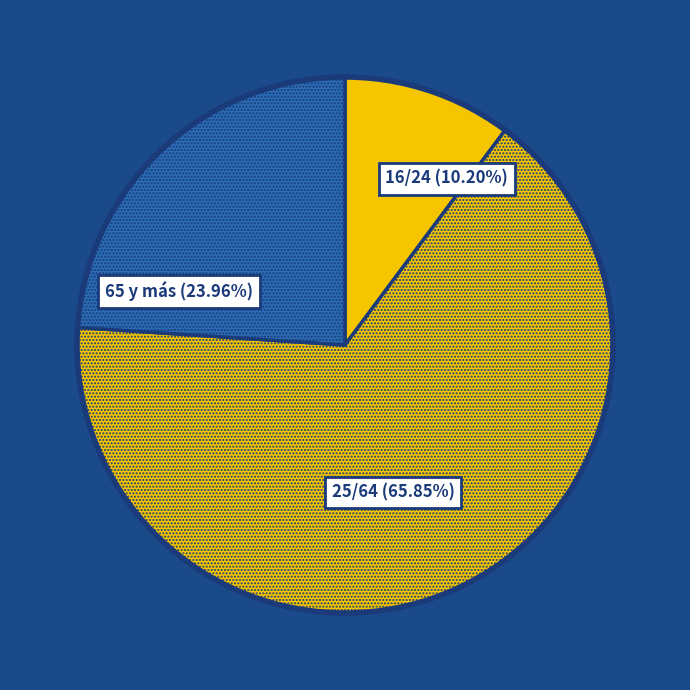

Which slice represents more than half of the pie?

25/64 (65.85%)